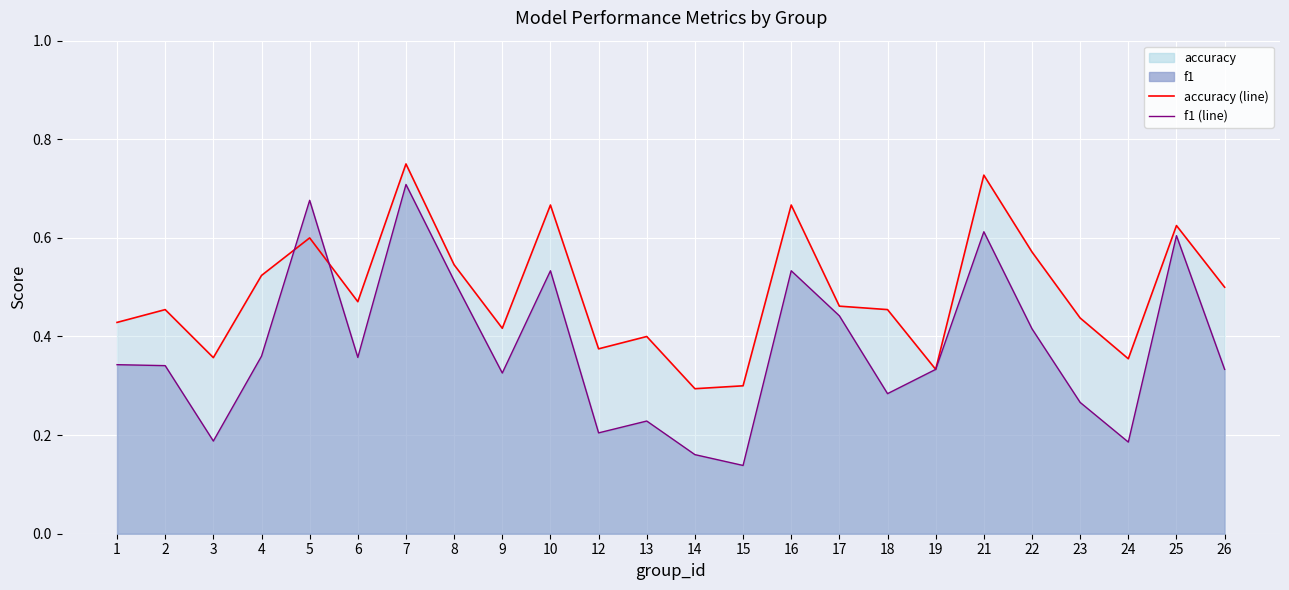

Where do f1 (line) and accuracy (line) first cross each other?

4 and 5